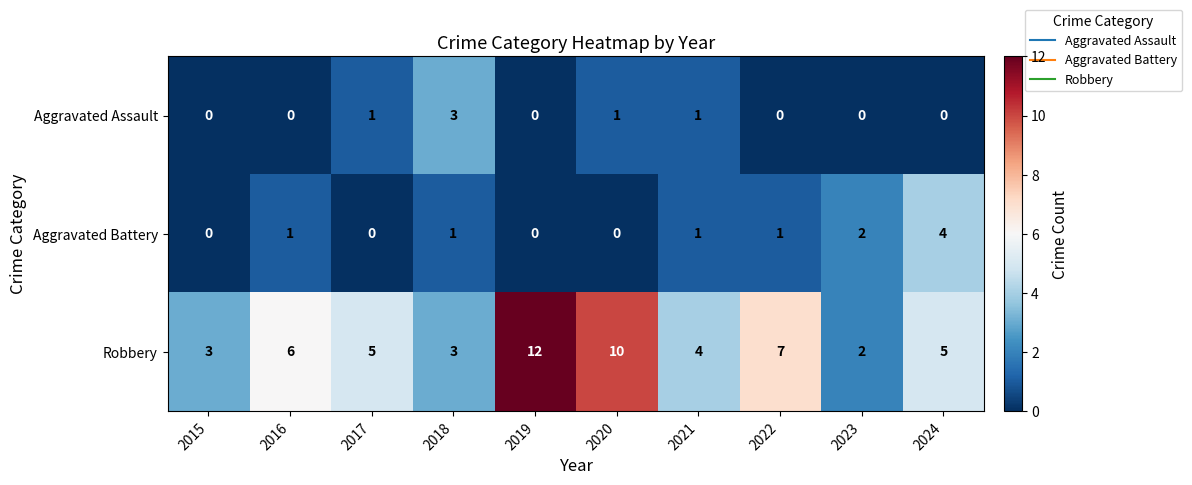

At 2024, list the series in order from largest to smallest.

Robbery, Aggravated Battery, Aggravated Assault